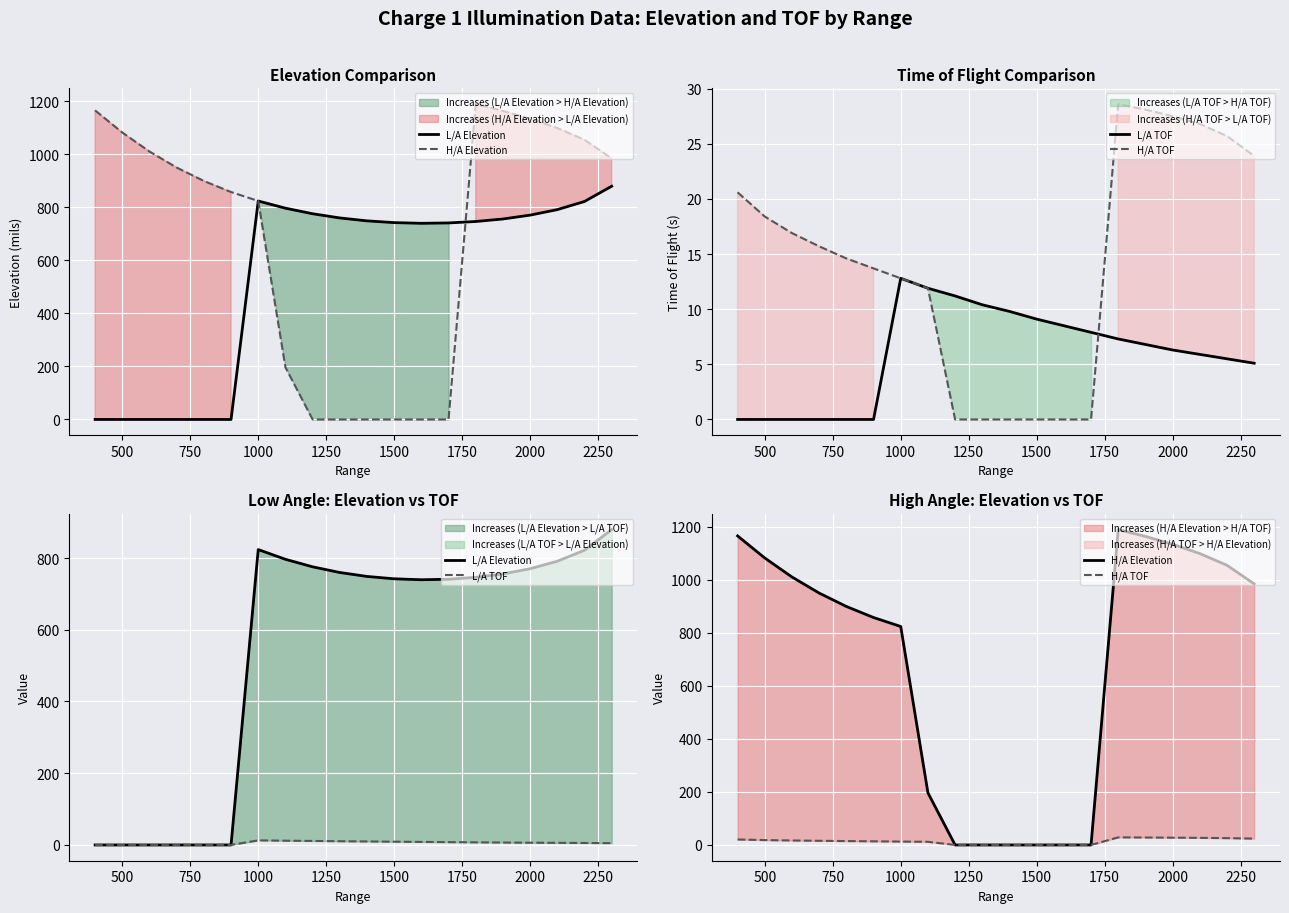

What is the total value across all series at 2250?

786.7